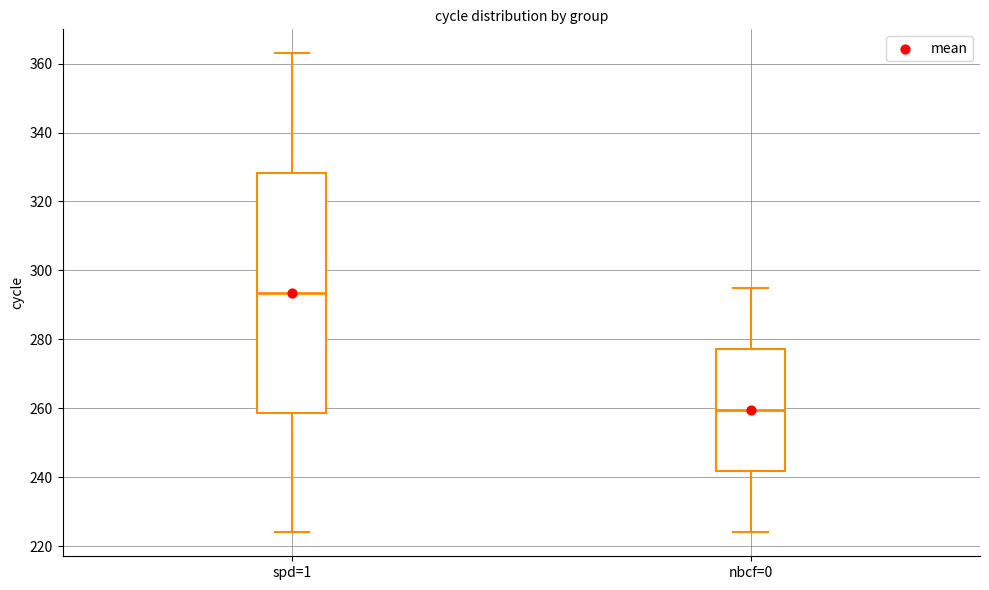

Which box is the tallest, from its lower edge to its upper edge?

spd=1